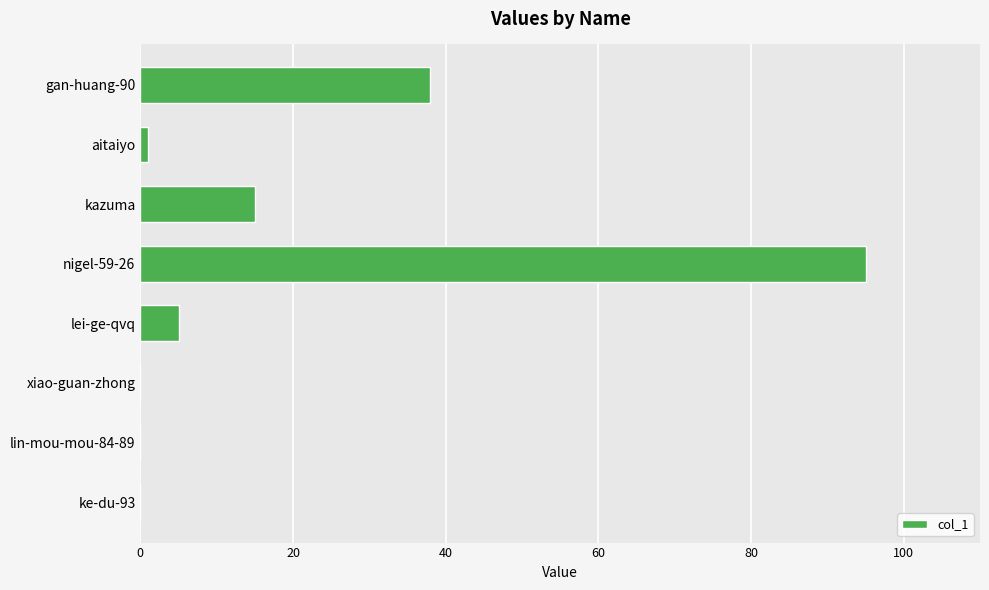

How many data points does each series have?

8